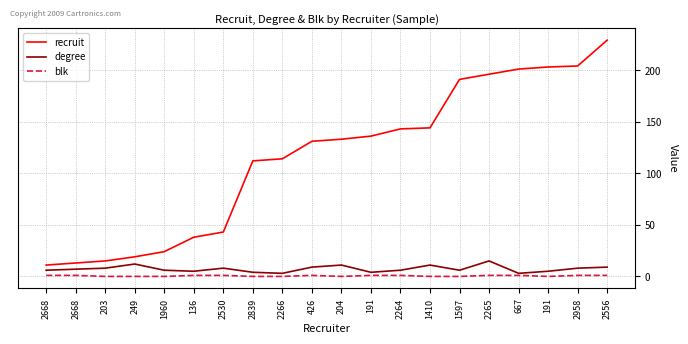

Is the value of blk at 426 greater than the value of degree at 1960?

No